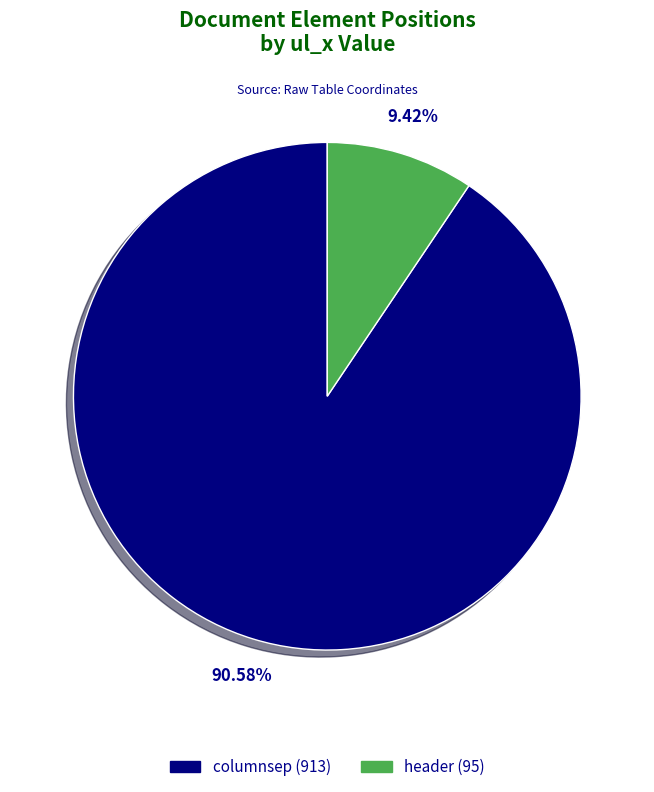

True or false: columnsep accounts for 78% of the total.

False